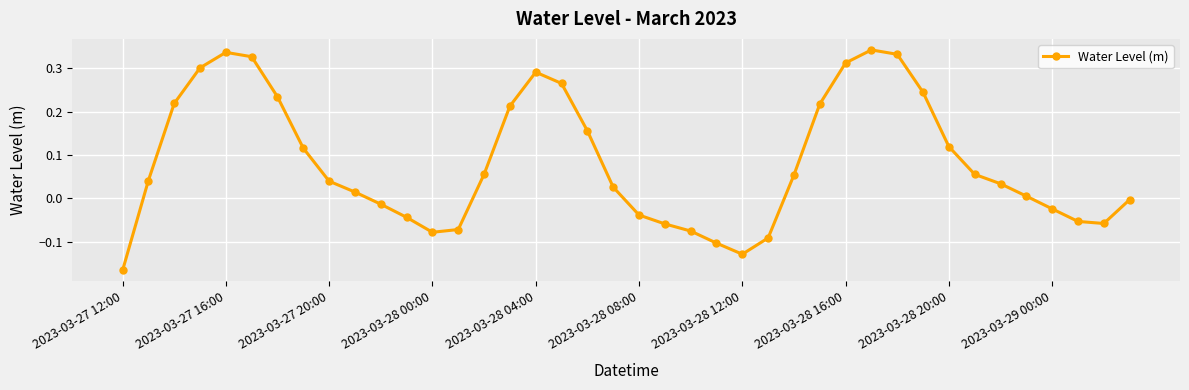

How many values are below zero?

15